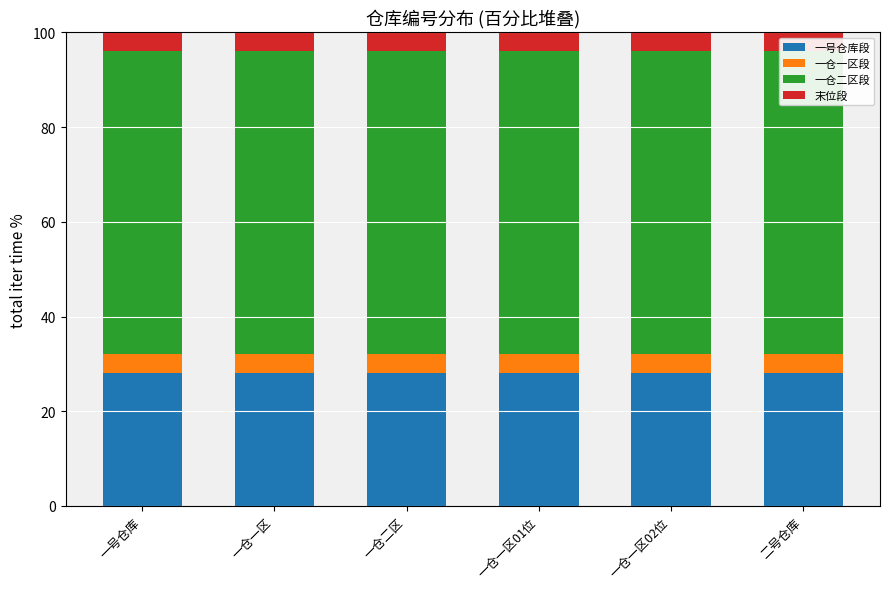

How many groups of bars are there?

6